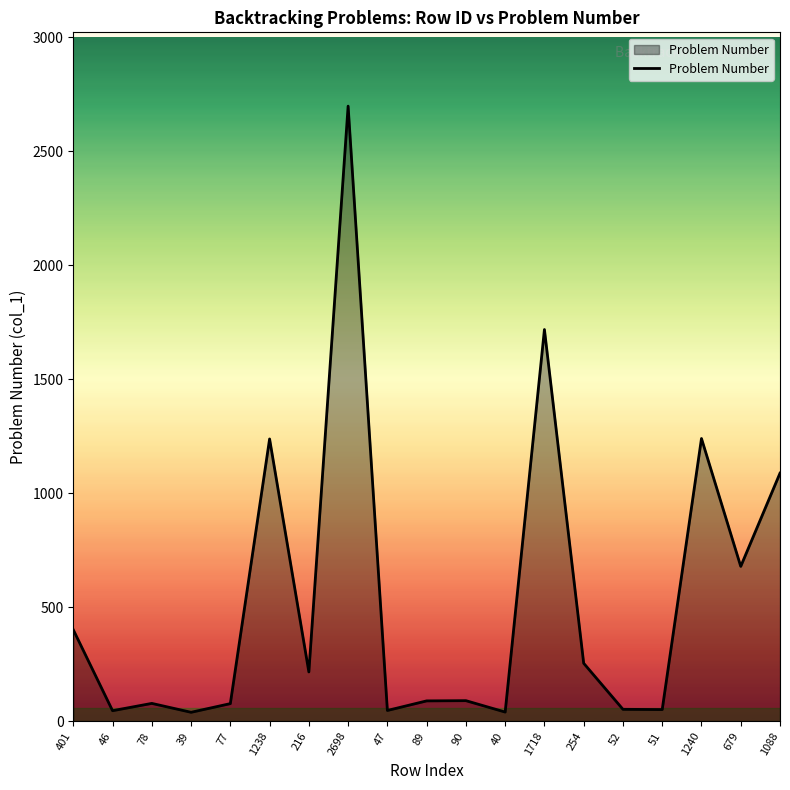

Which category has the highest value across all series?

2698